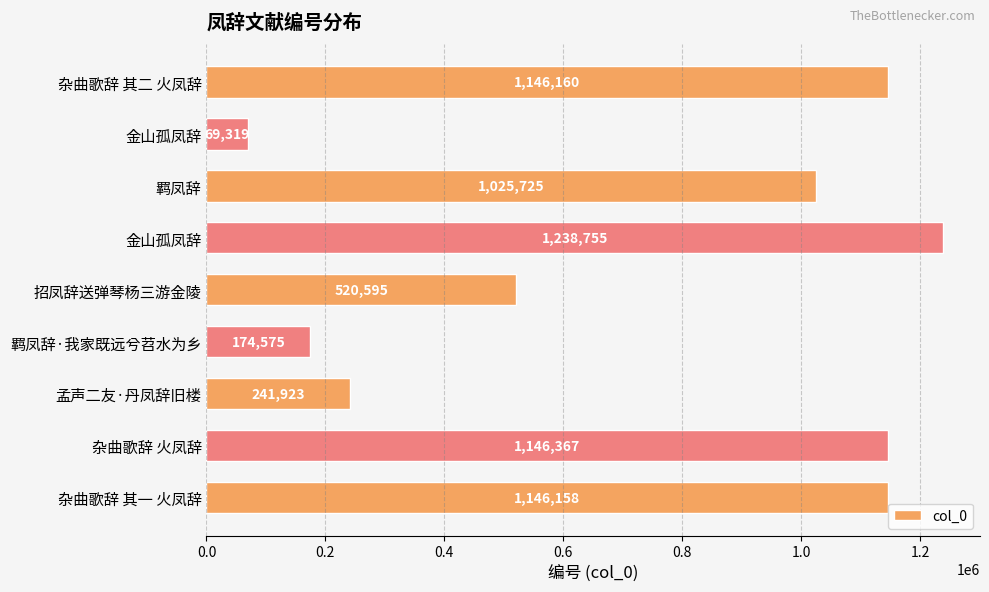

Are the bars grouped side by side (vs. stacked)?

No